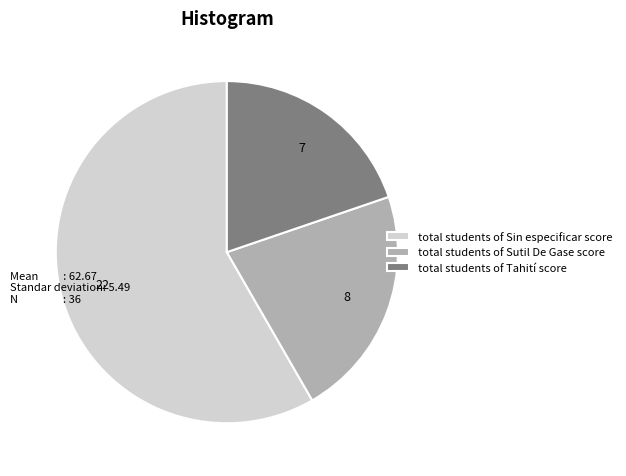

Rank the categories by value from highest to lowest.

total students of Sin especificar score, total students of Sutil De Gase score, total students of Tahití score